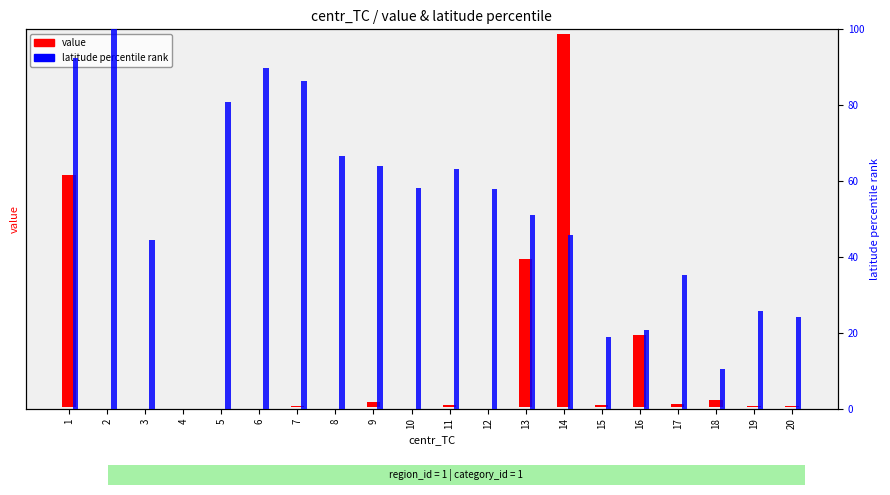

What is the sum of the latitude percentile rank values at 8 and 6?

156.5